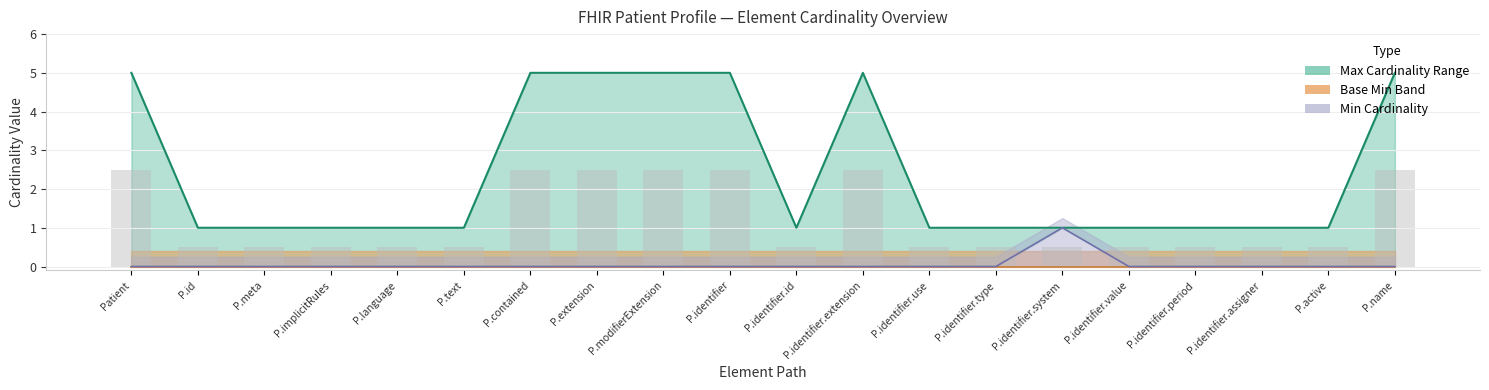

How many groups of bars are there?

20